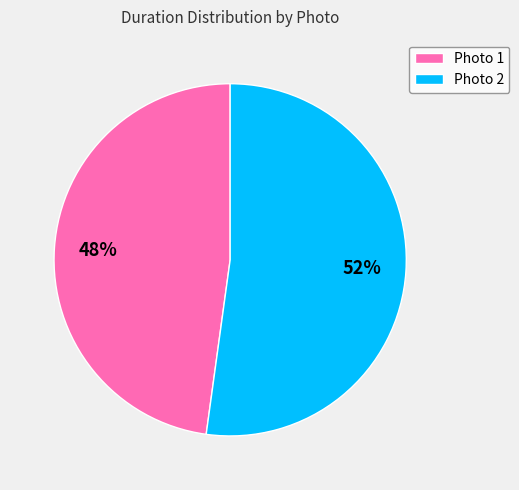

How many segments does this pie chart have?

2